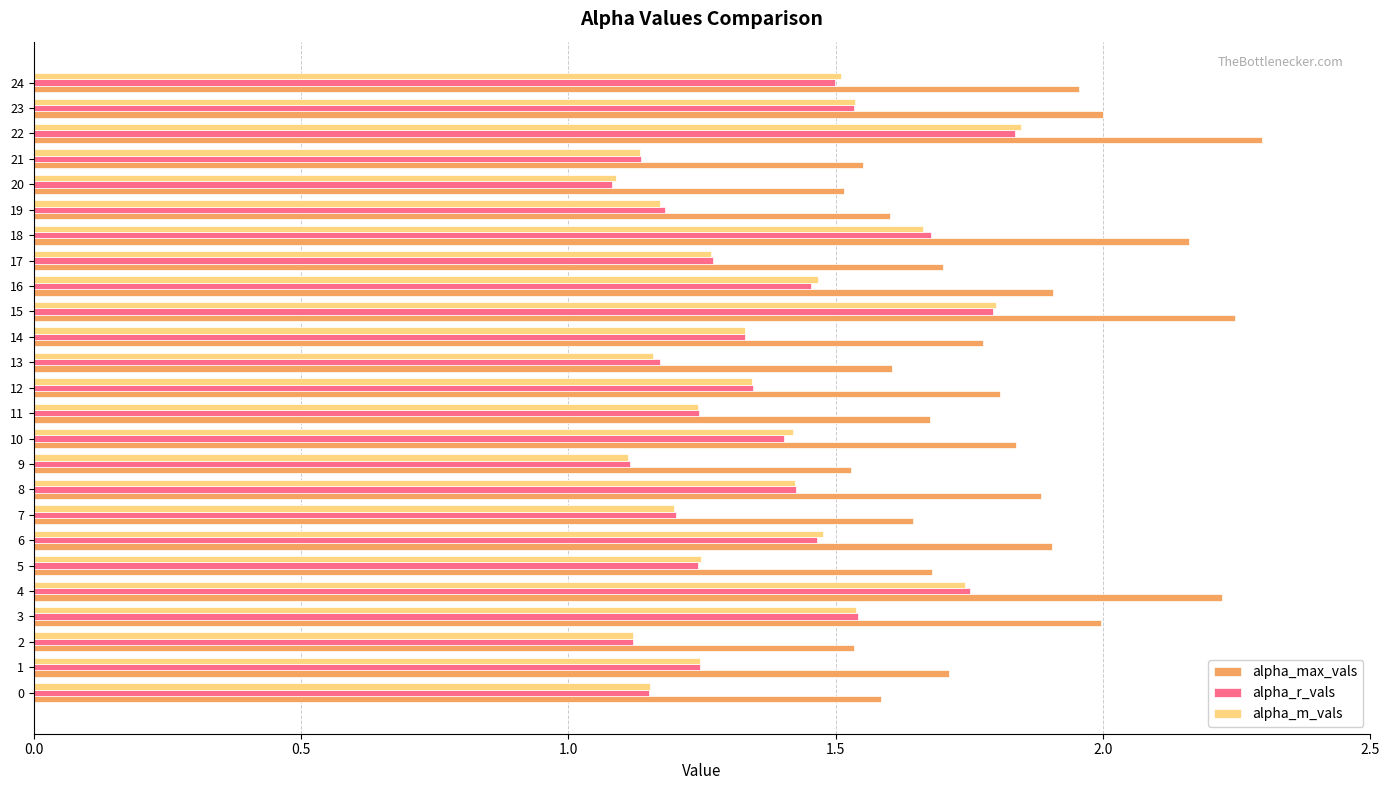

True or false: alpha_max_vals has a value of 2.9 at 15.

False